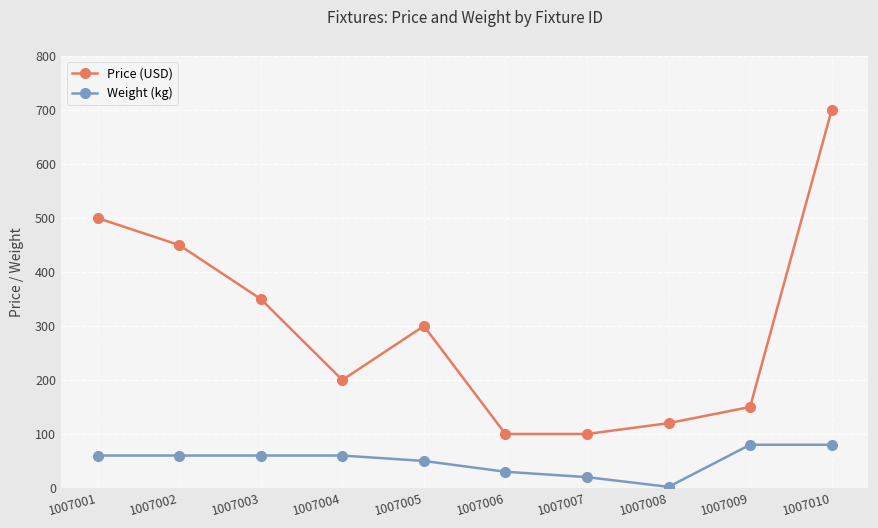

Which series has the largest total across all categories?

Price (USD)